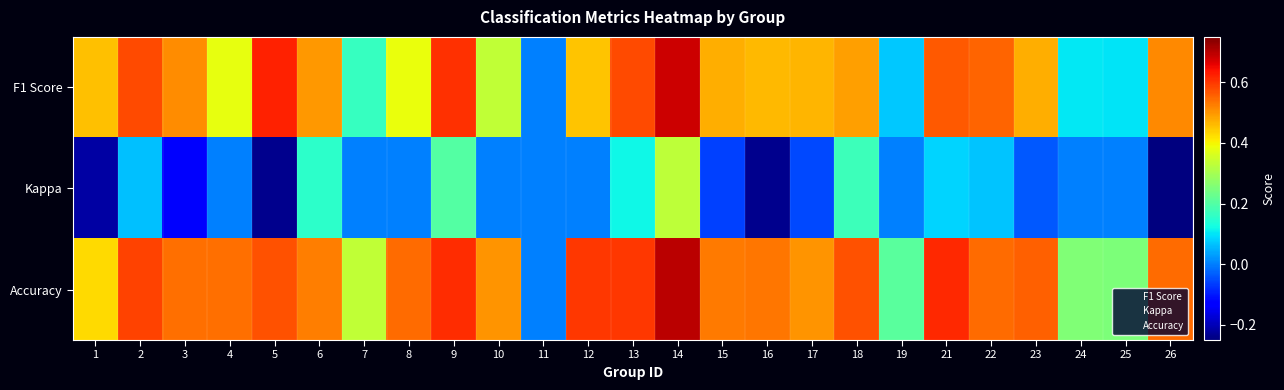

What is the difference between the highest and lowest values at 6?

0.4